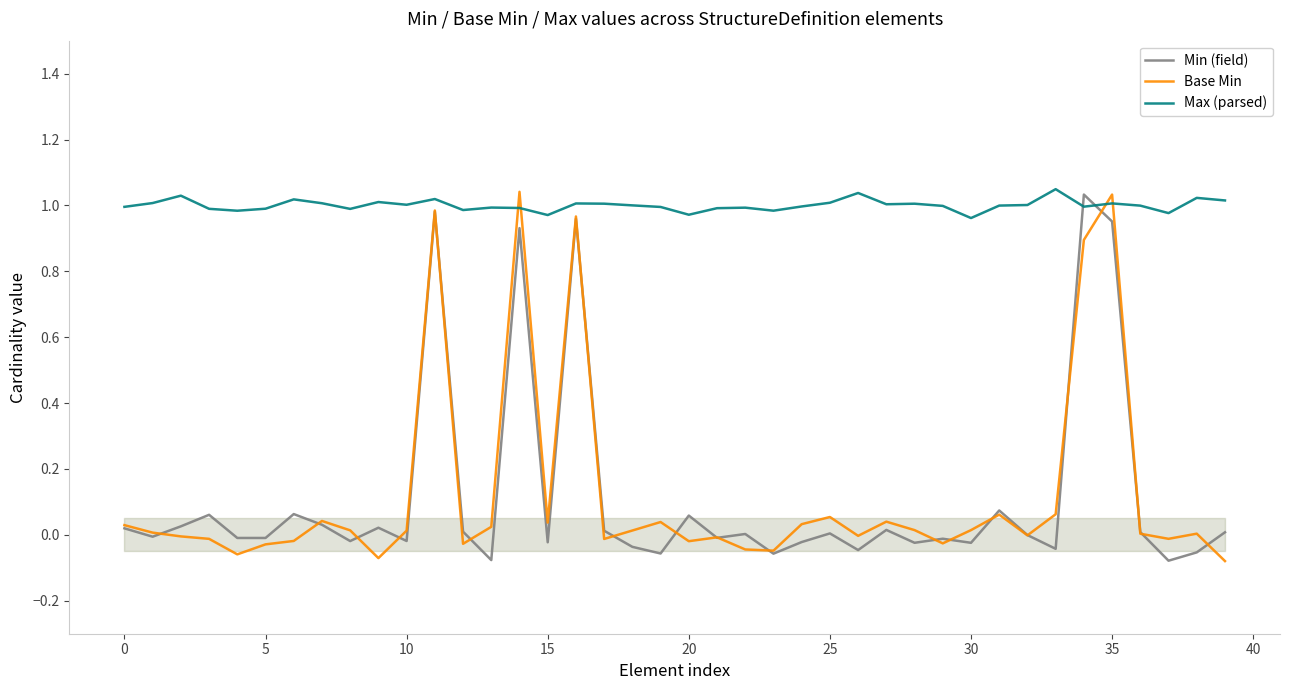

What is the smallest value displayed?

-0.1